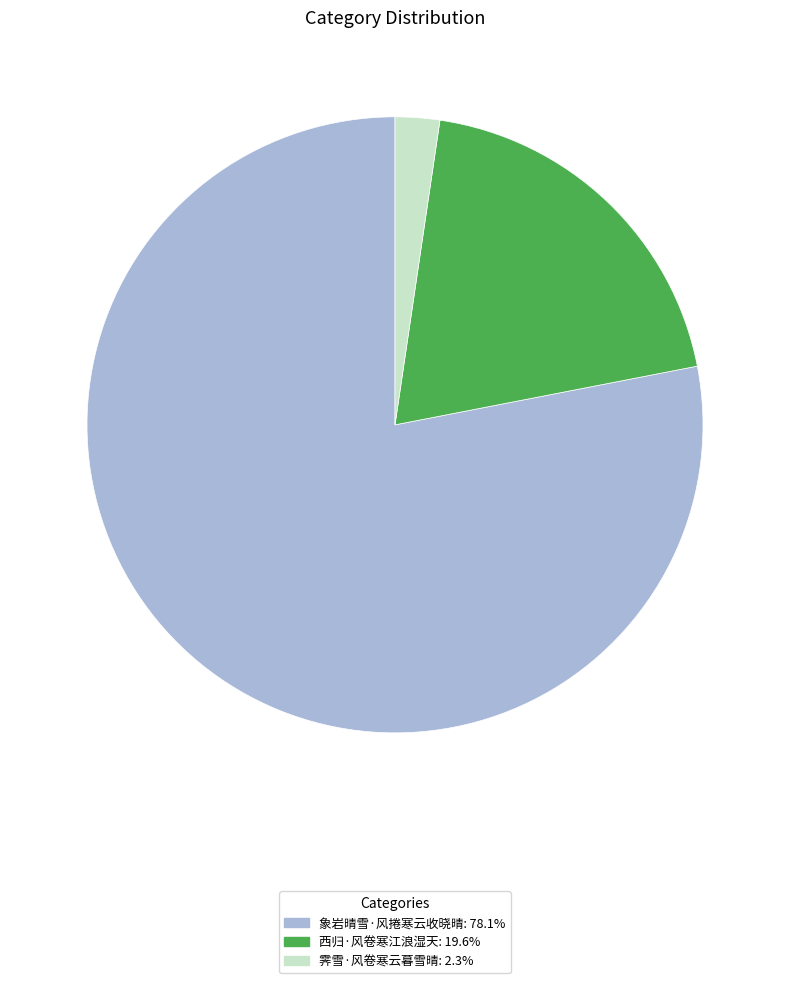

How many segments does this pie chart have?

3